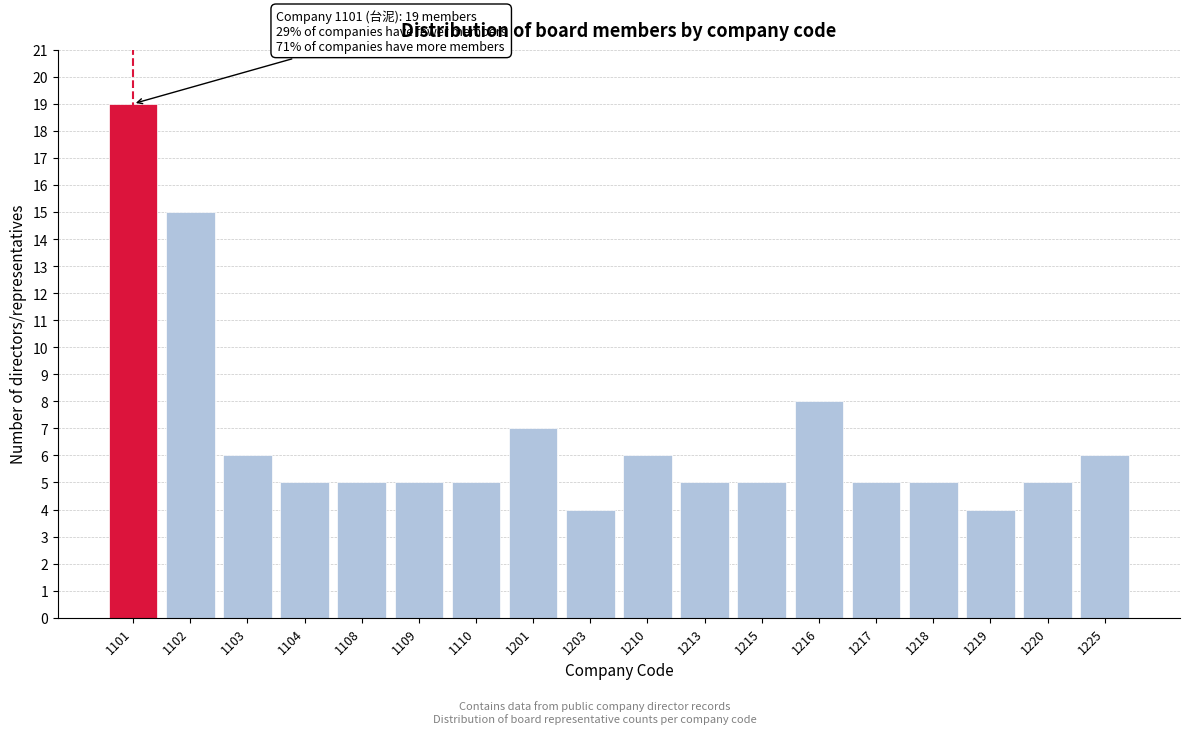

Reading right to left, what are all the values shown in this chart?

6	5	4	5	5	8	5	5	6	4	7	5	5	5	5	6	15	19